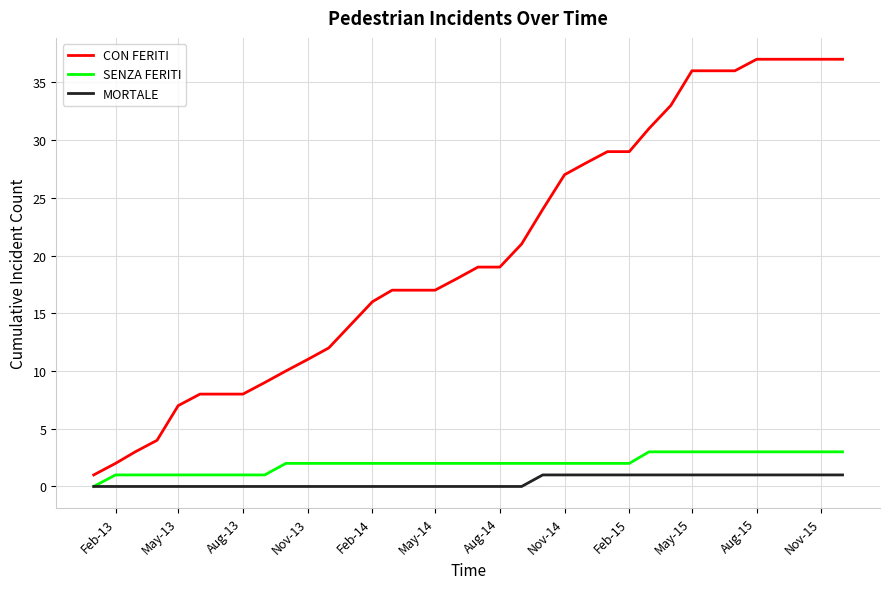

Rank the series by their maximum value, from lowest to highest.

MORTALE, SENZA FERITI, CON FERITI